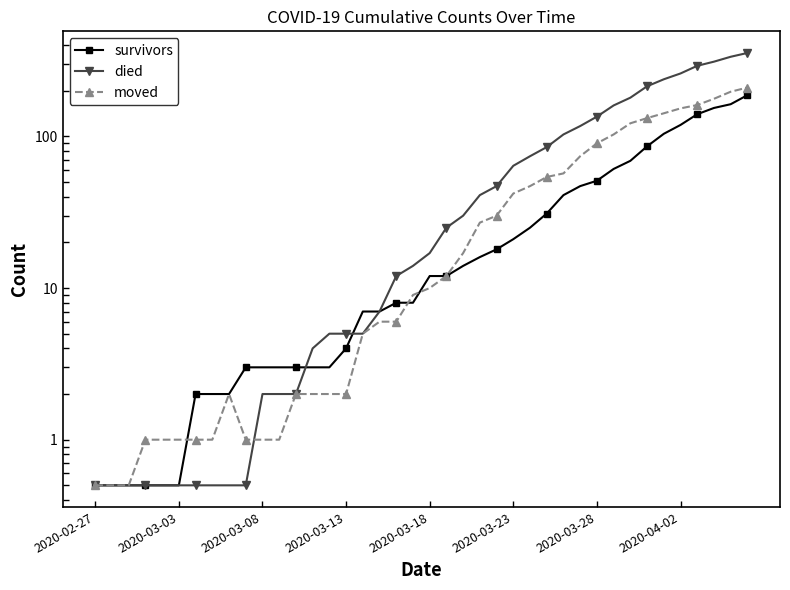

Which series has the largest range (max minus min)?

died